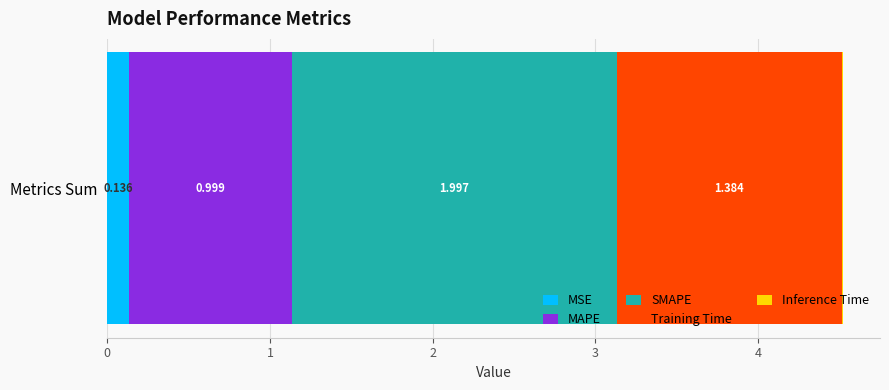

Count the number of data series in this chart.

5